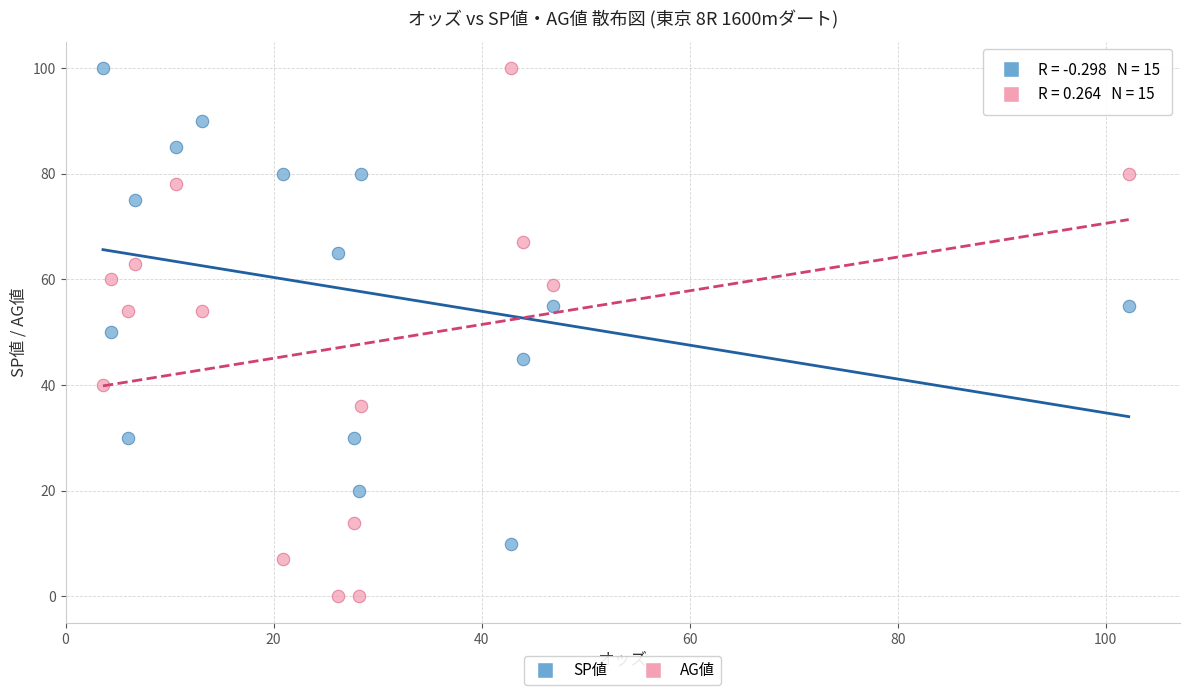

Which series reaches the minimum Y coordinate?

AG値